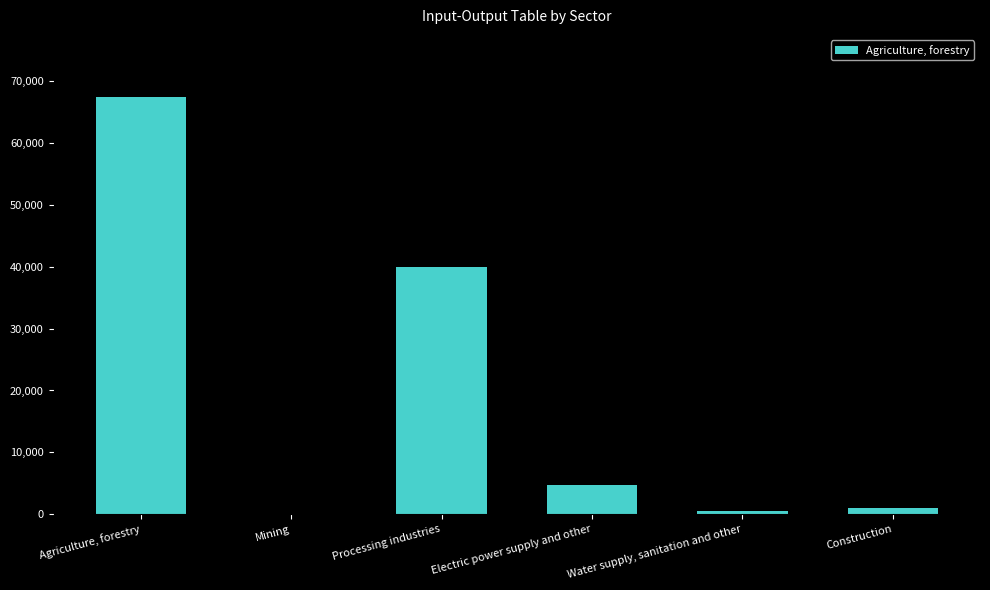

At which category does the chart reach its peak across all series?

Agriculture, forestry